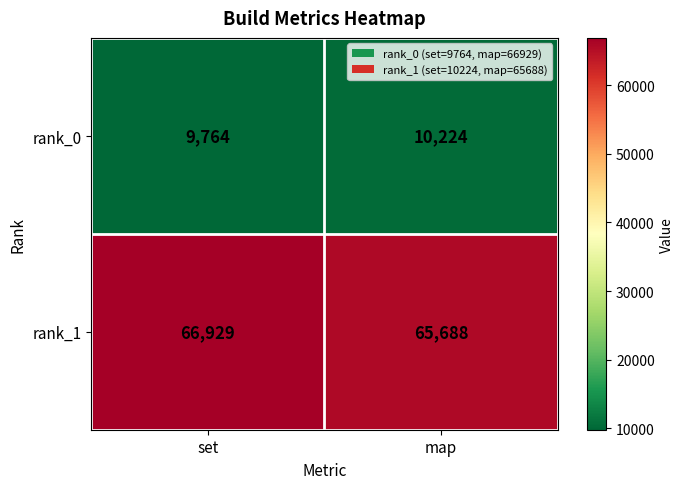

How many series are shown in this chart?

2